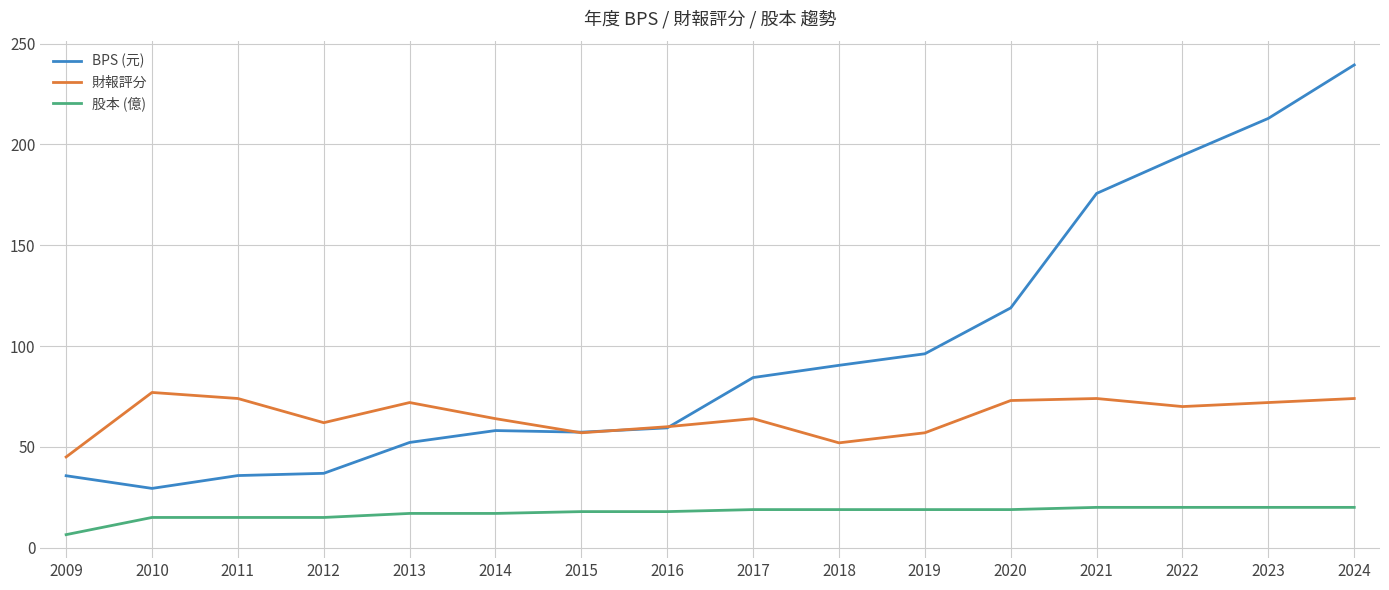

True or false: 股本 (億) and 財報評分 cross at least once.

False